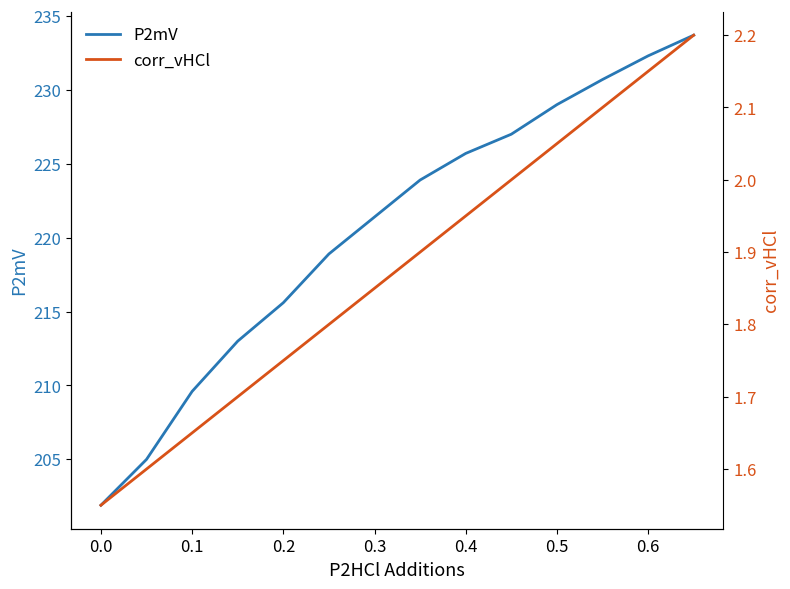

Read the P2mV value at 0.6.

232.3